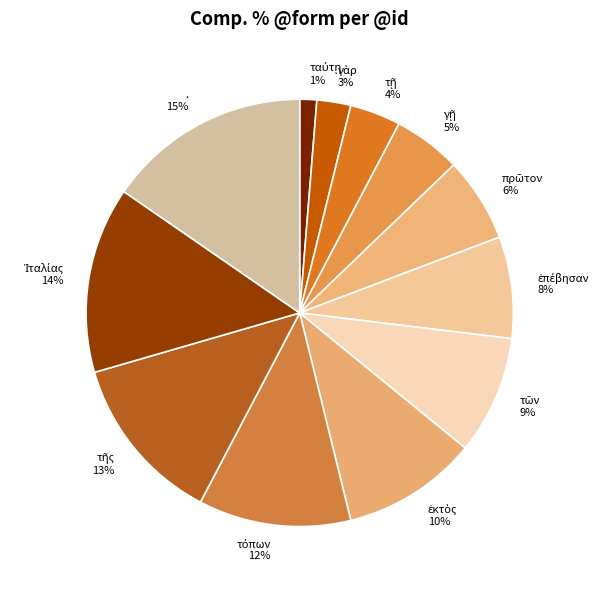

To the nearest percent, what is the average slice percentage?

8%